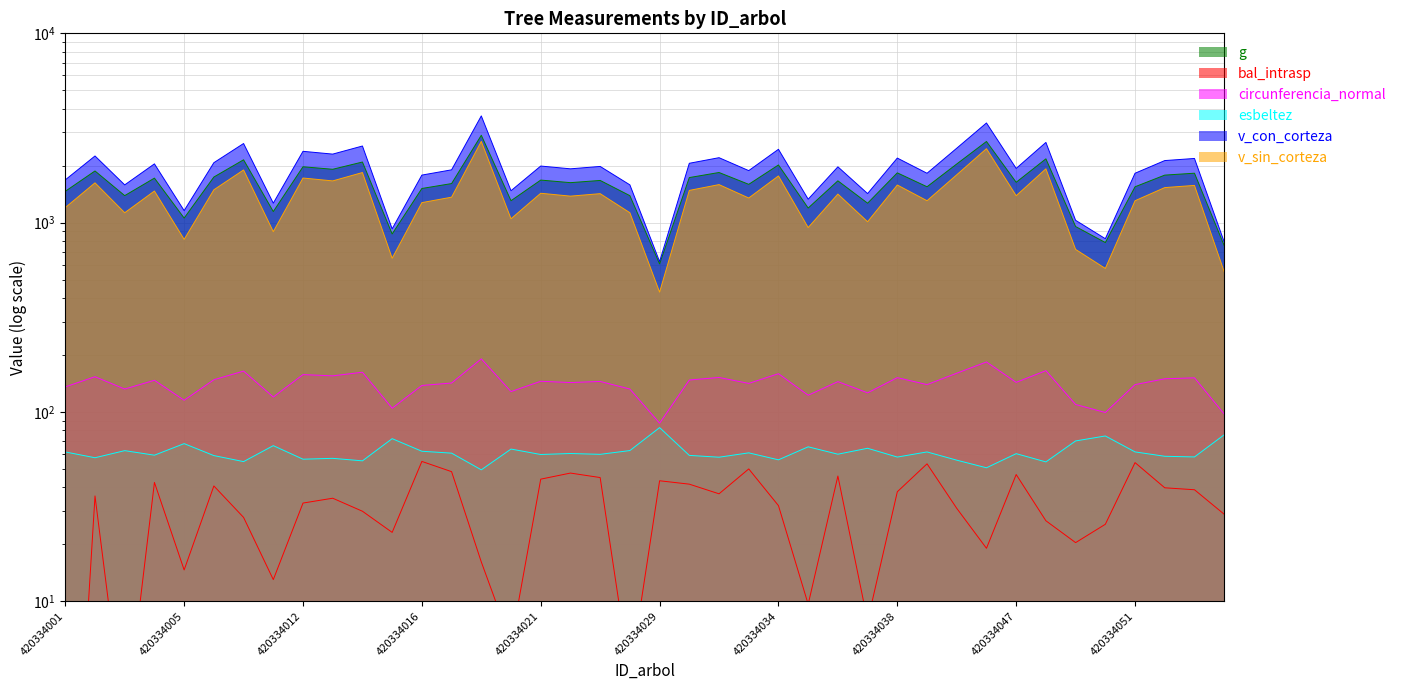

How many data points in circunferencia_normal are above 144?

20